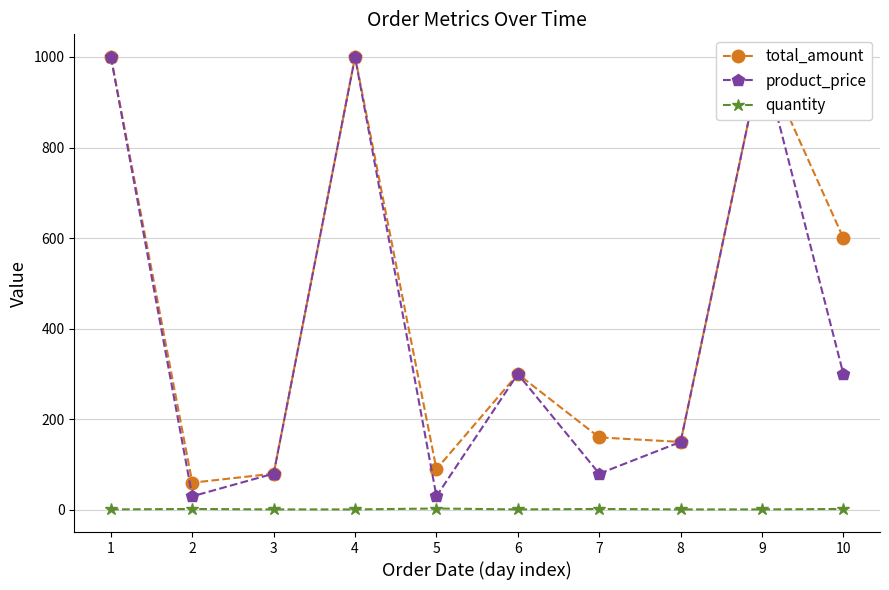

Which label corresponds to the smallest value in the chart?

1